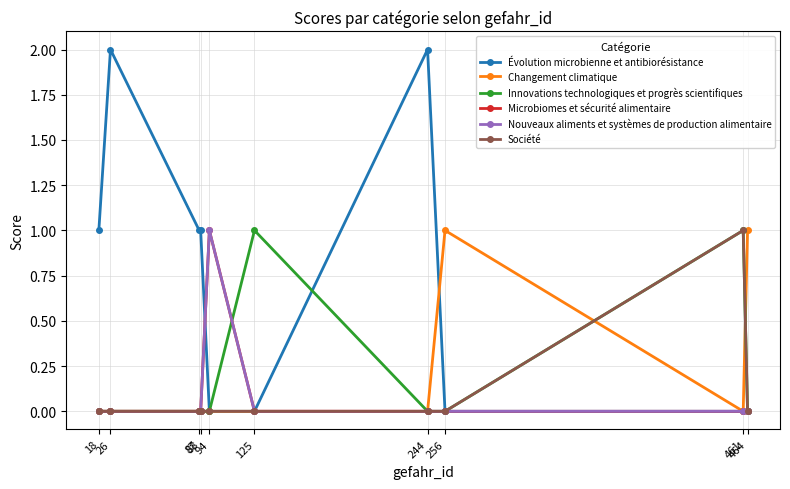

What is the spread (max minus min) of values at 125?

1